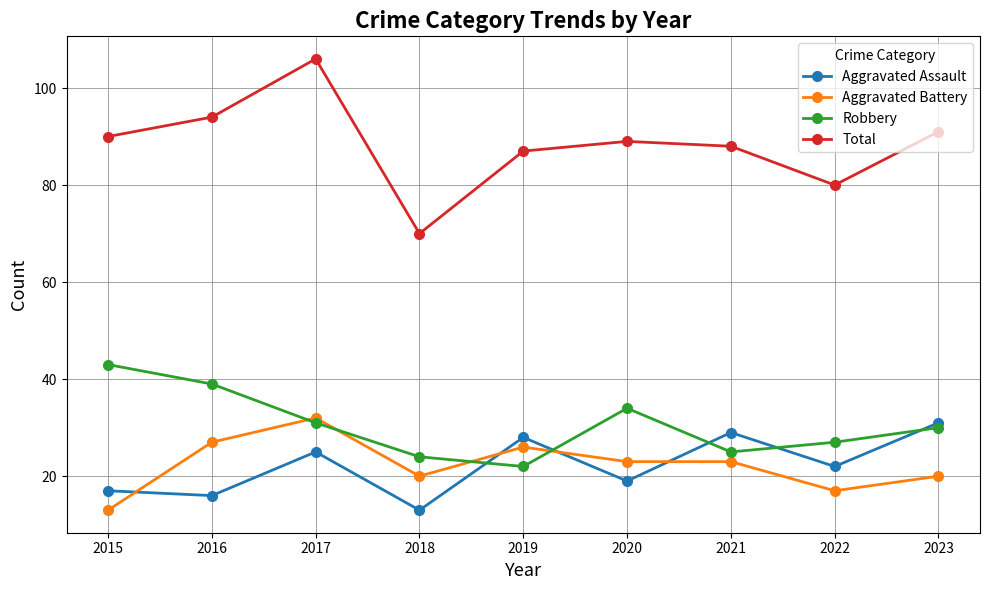

What is the sum of the Total values at 2020 and 2018?

159